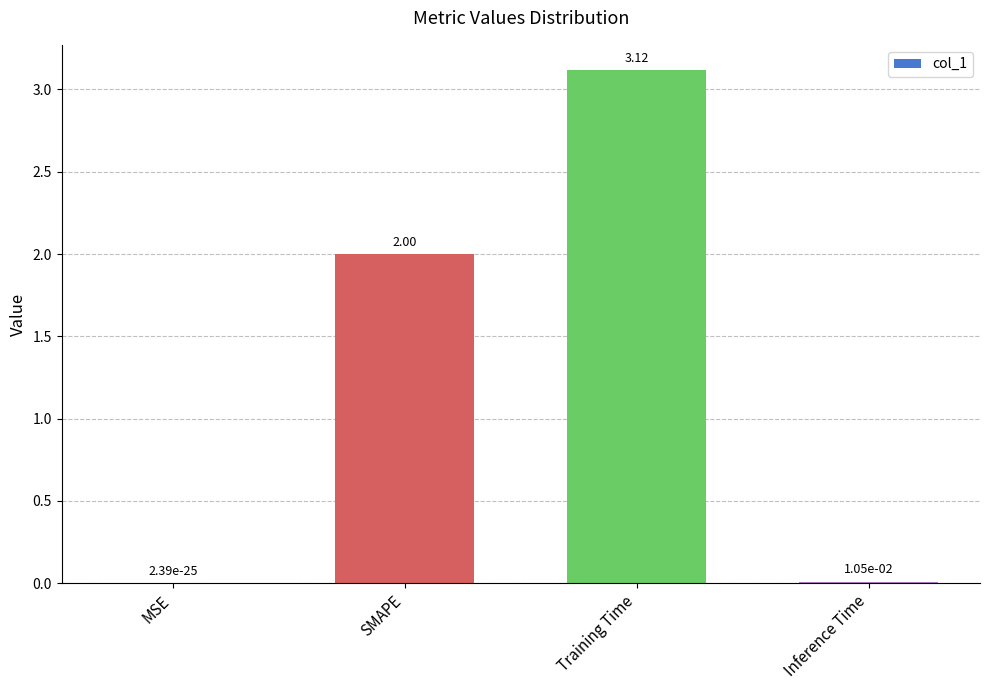

What is the sum of all values?

5.1